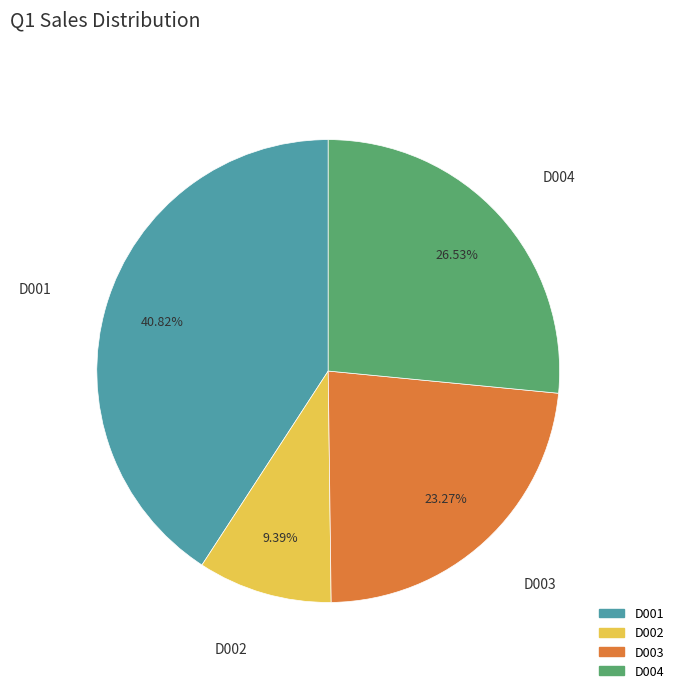

Which has a higher value, D001 or D003?

D001